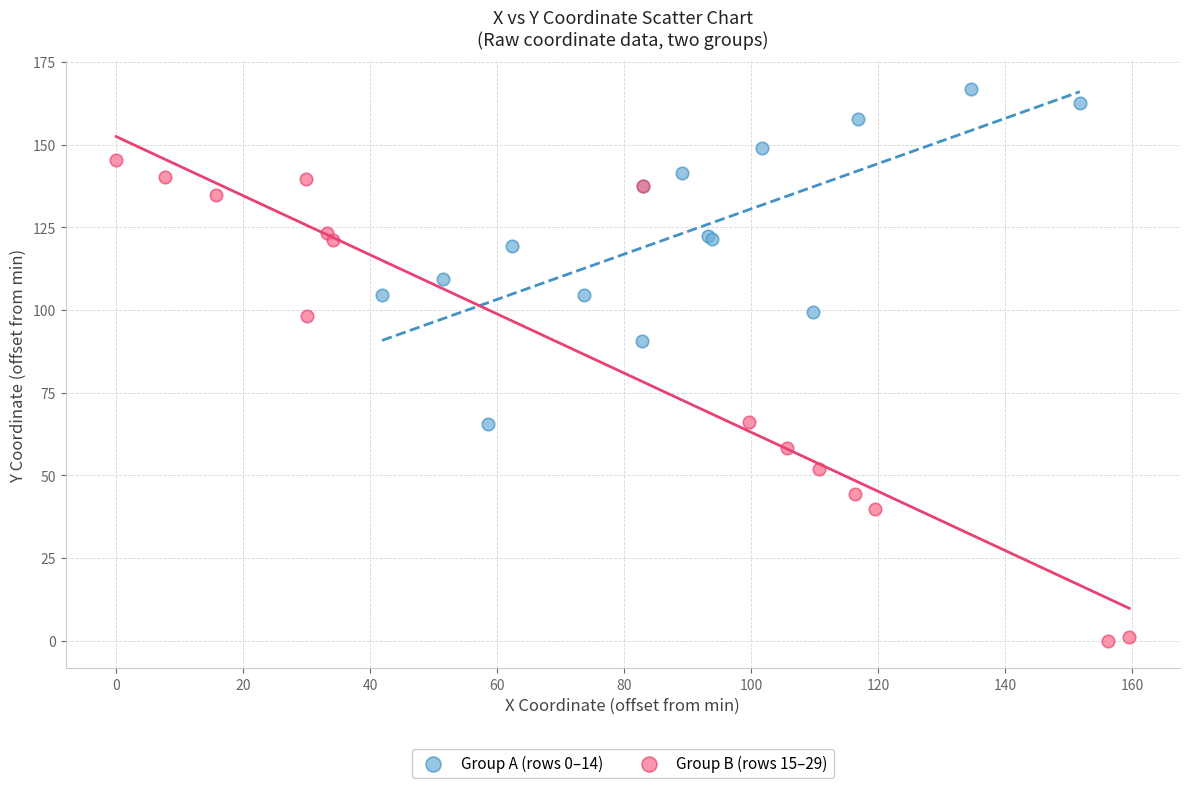

Which series has the widest spread of Y values?

Group B (rows 15–29)